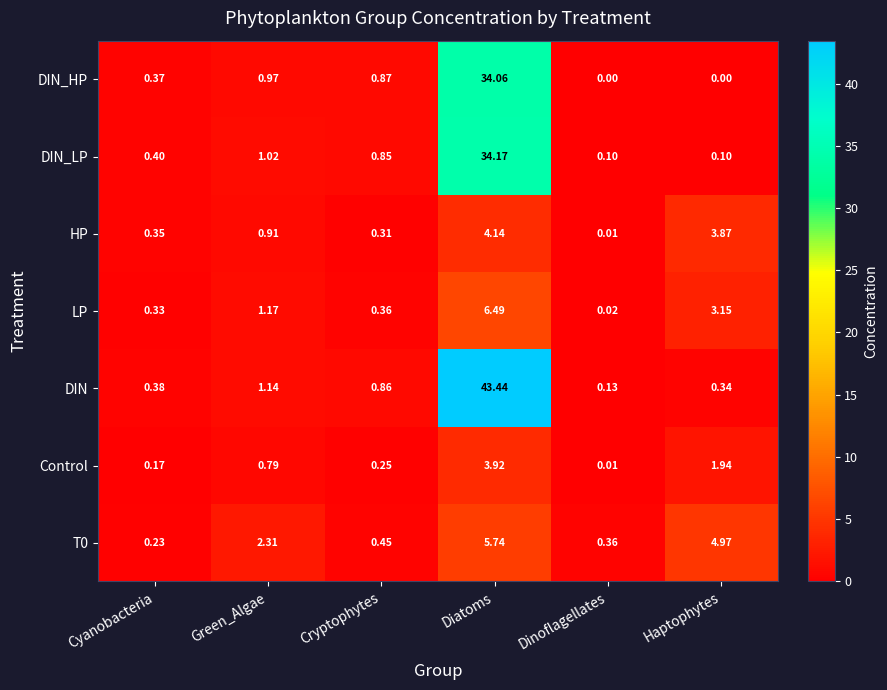

Rank the categories by T0 value from highest to lowest.

Diatoms, Haptophytes, Green_Algae, Cryptophytes, Dinoflagellates, Cyanobacteria